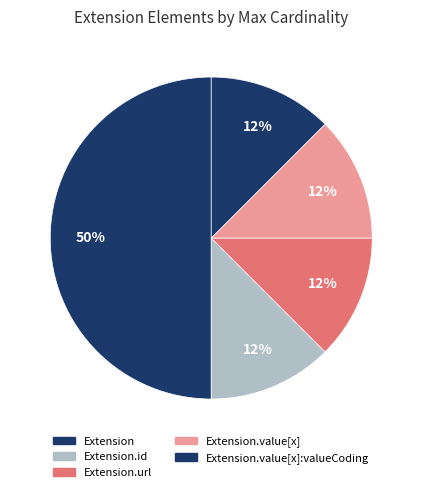

Count the number of slices in the pie.

5